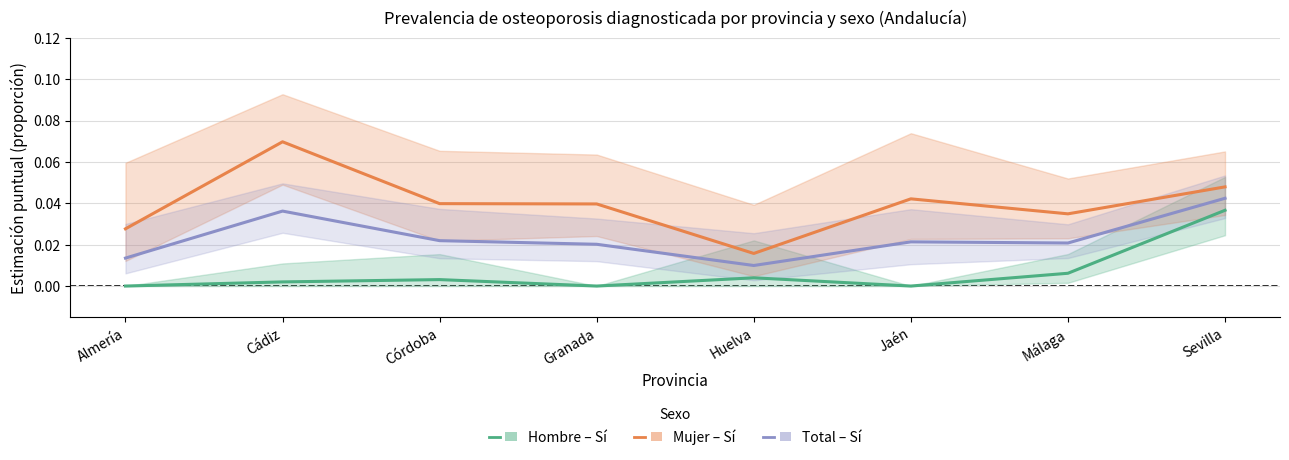

True or false: Total – Sí and Mujer – Sí intersect in this chart.

False